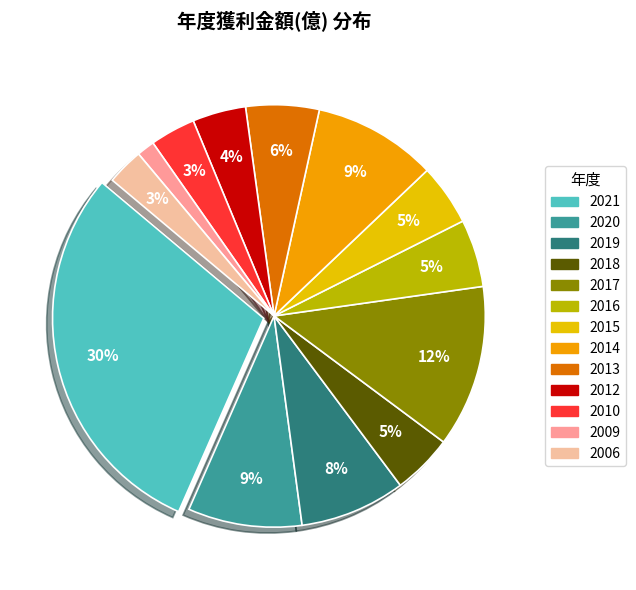

Is 2010 the majority of the pie?

No